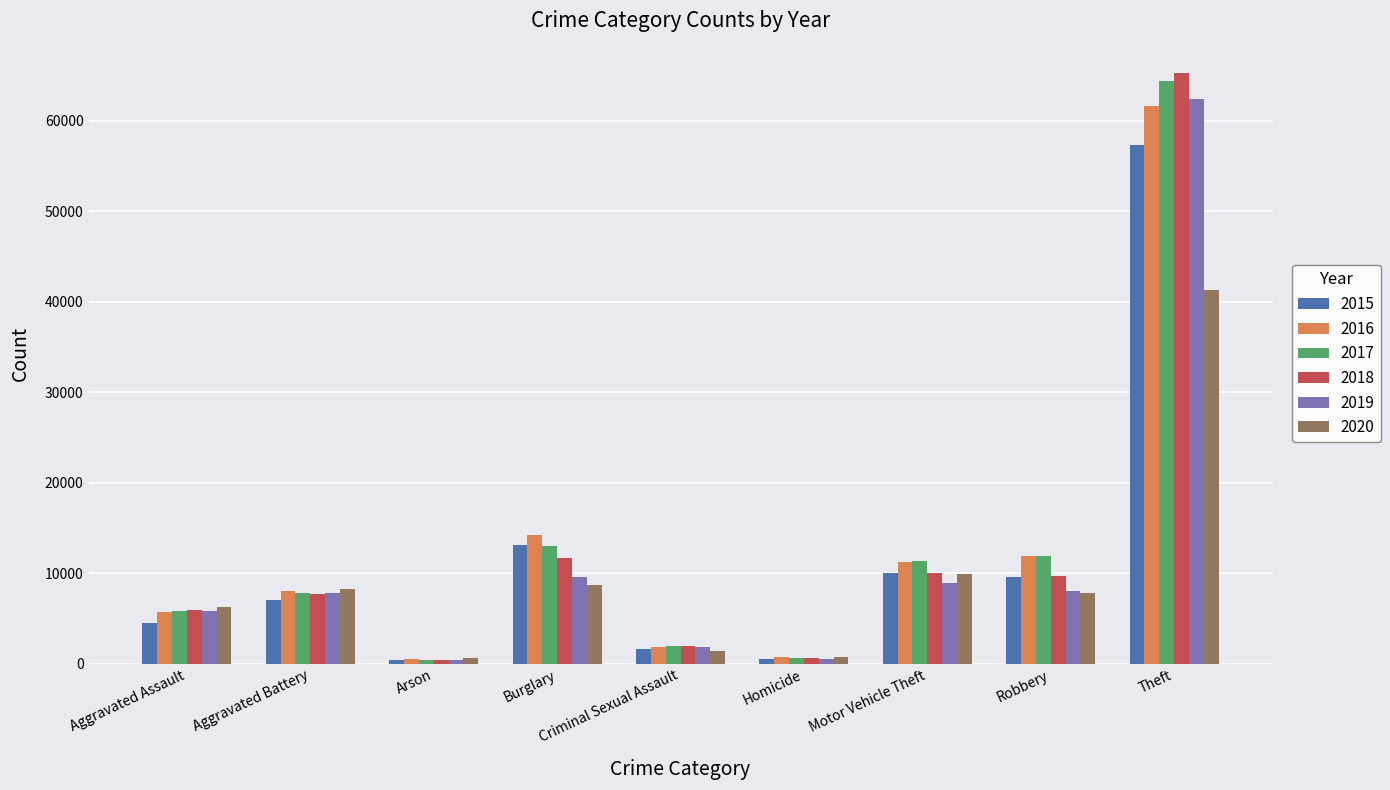

Where is 2016 nearest to the value 31066?

Burglary